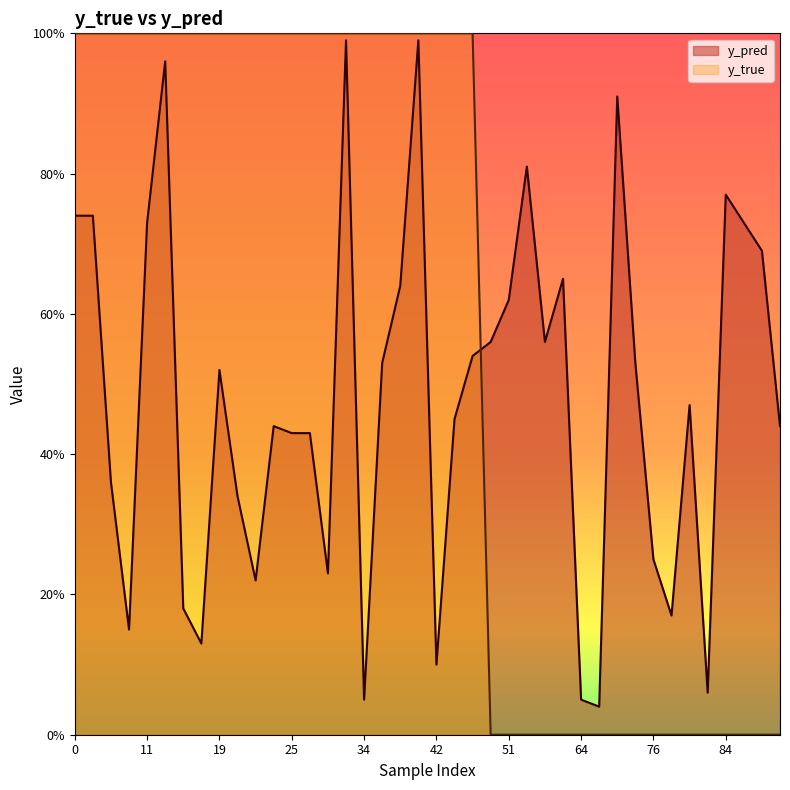

Is it true that y_pred equals 0.1 at 81?

False